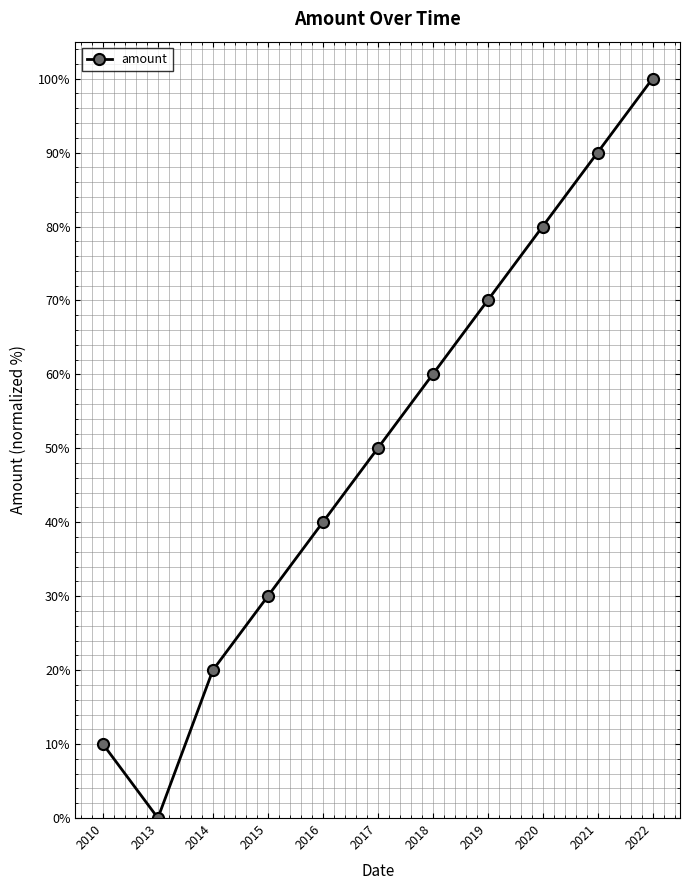

Does the chart display data point markers on the line(s)?

Yes